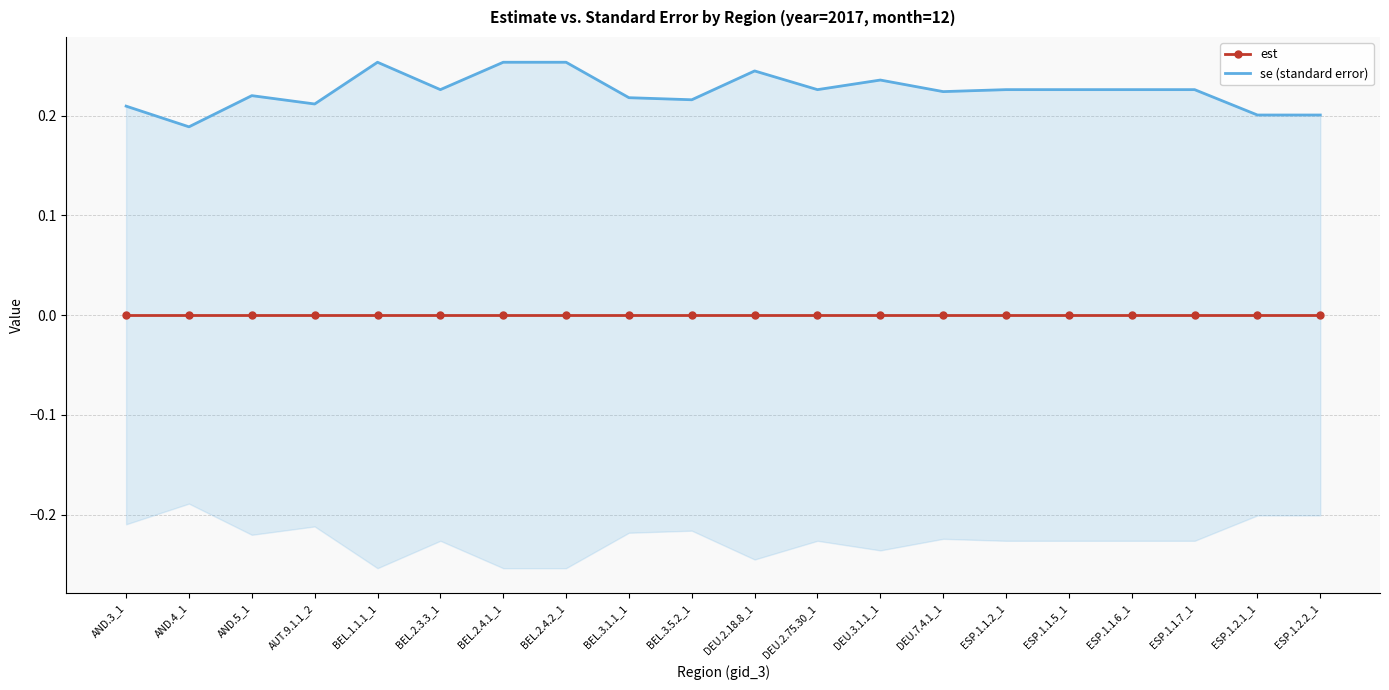

True or false: se (standard error) has a value of 0.4 at ESP.1.2.2_1.

False